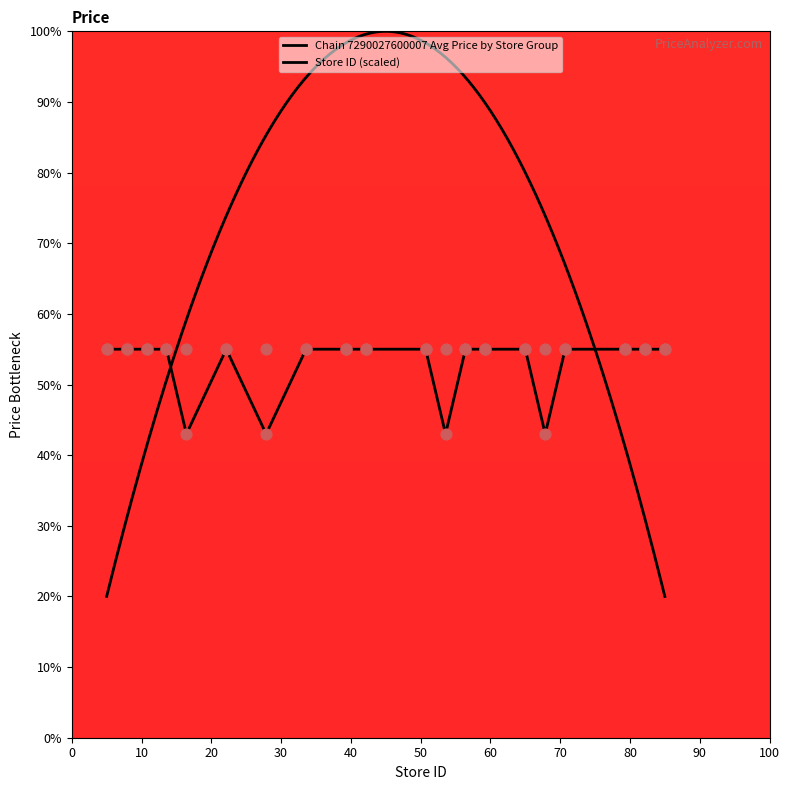

Between 13 and 19, which is larger?

13